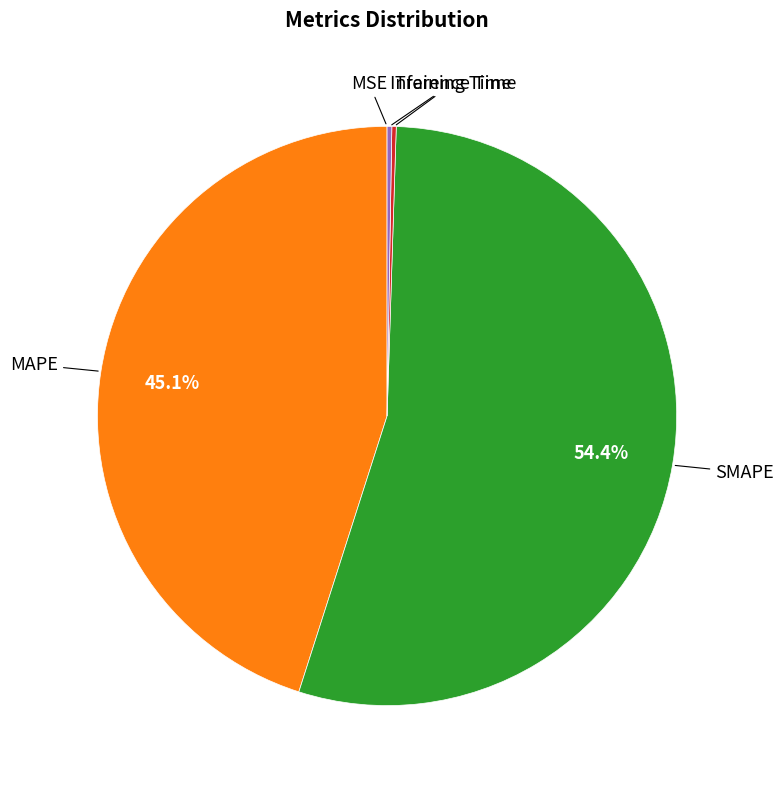

Does any single category account for the majority?

Yes